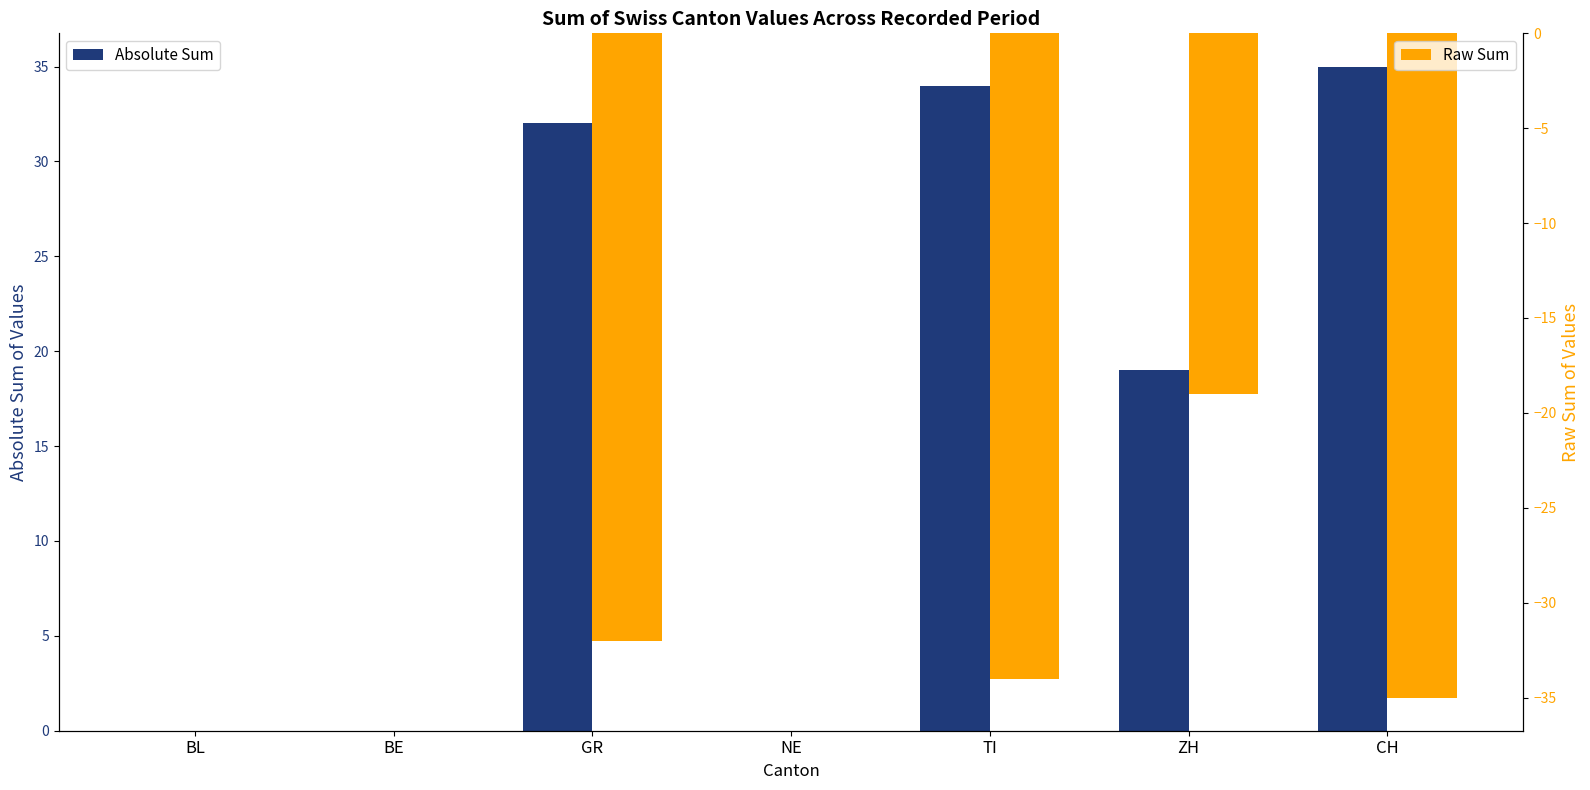

Which category has the lowest value in the Absolute Sum series?

BL